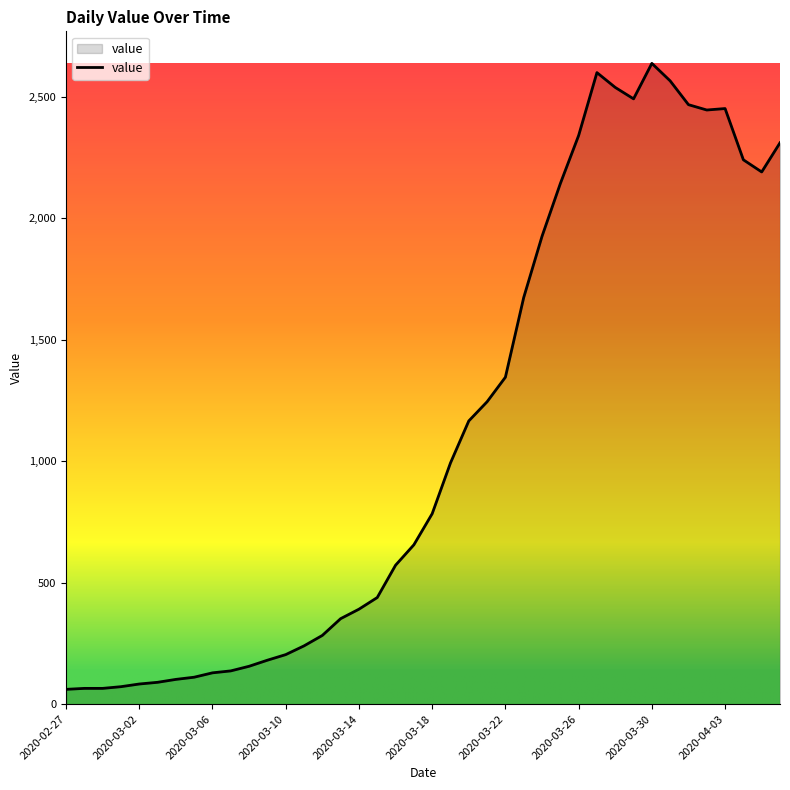

What is the smallest value displayed?

61